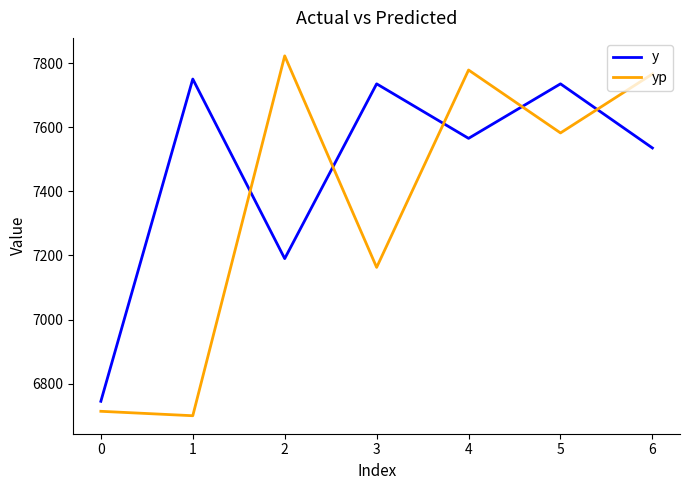

Where do y and yp first cross each other?

1 and 2